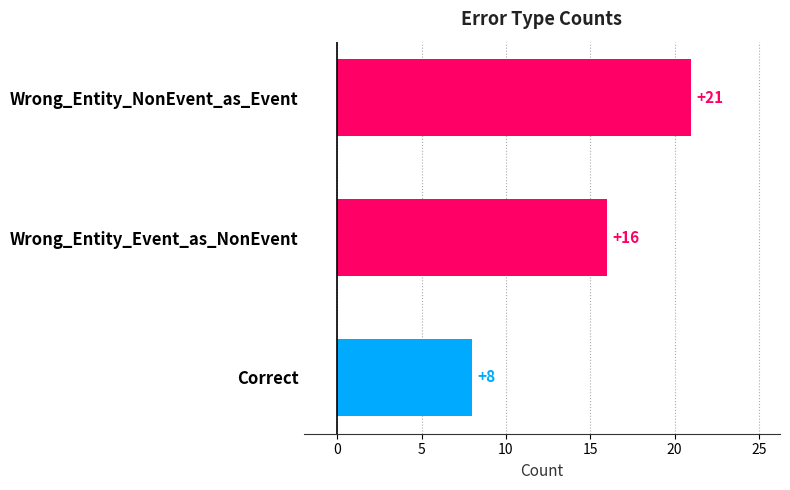

How many distinct data groups are displayed?

1